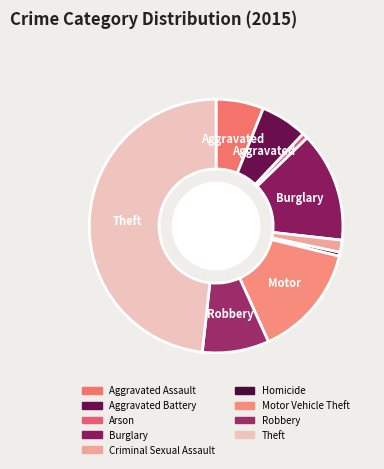

How many segments does this pie chart have?

9